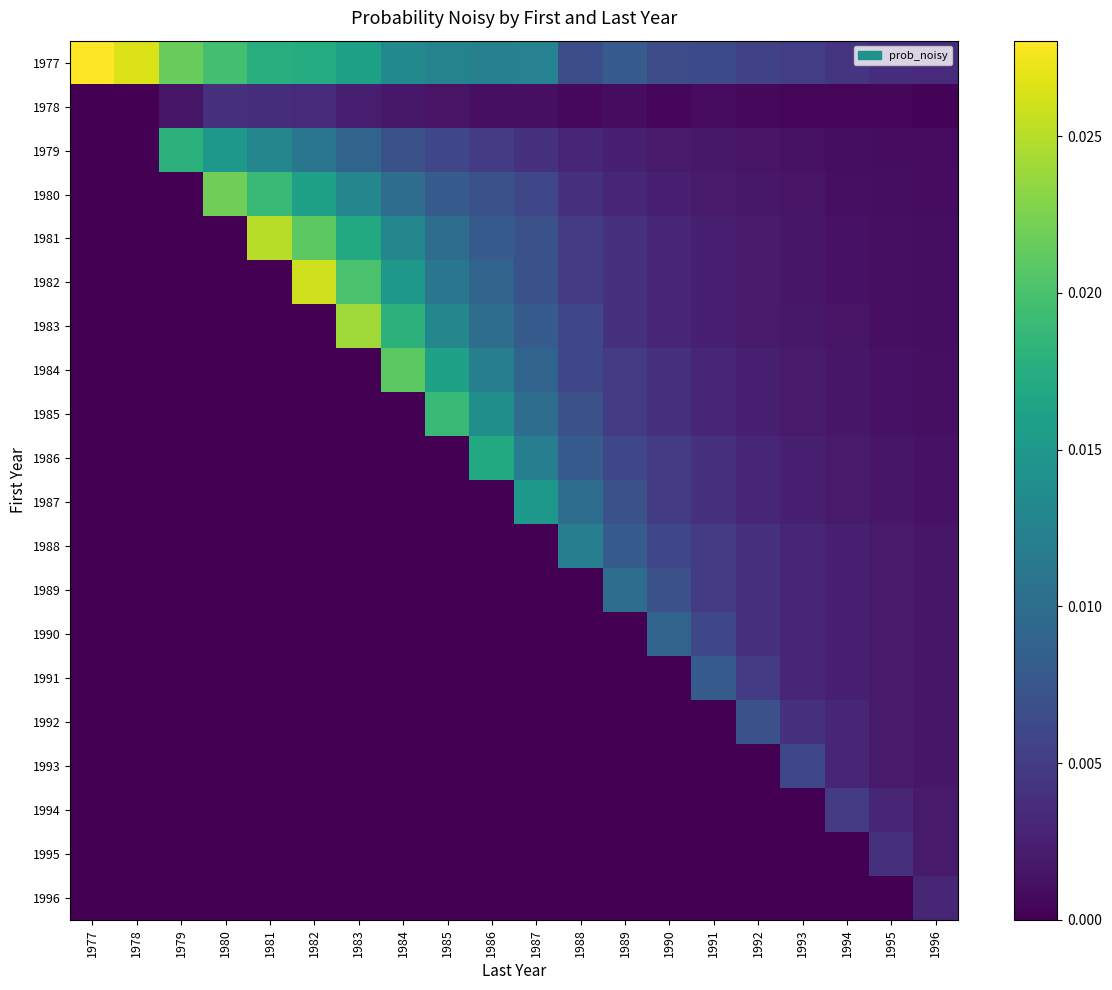

Rank the series at 1981 from lowest to highest value.

1982, 1983, 1984, 1985, 1986, 1987, 1988, 1989, 1990, 1991, 1992, 1993, 1994, 1995, 1996, 1978, 1979, 1977, 1980, 1981